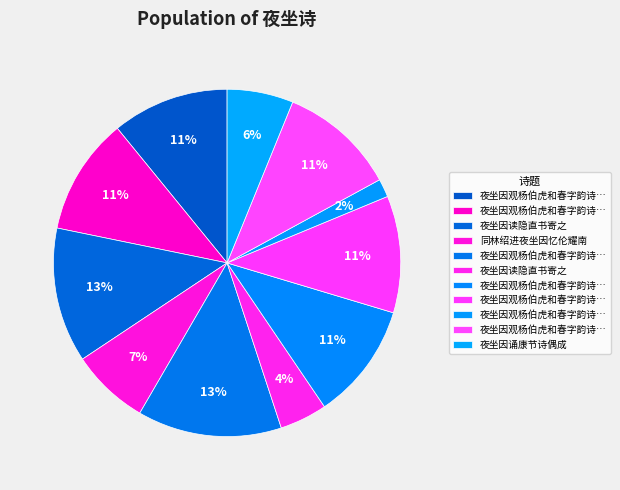

How many segments does this pie chart have?

11